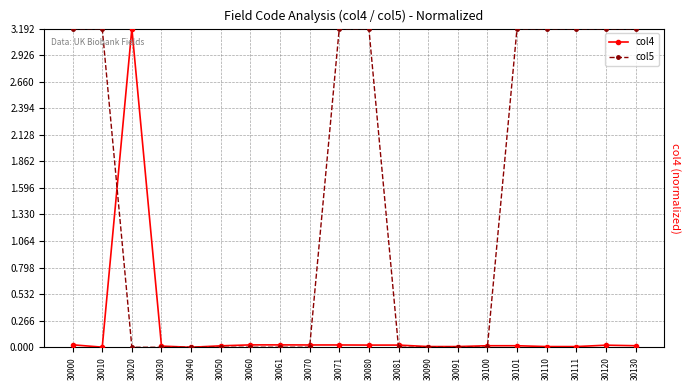

Which series has the largest total across all categories?

col5